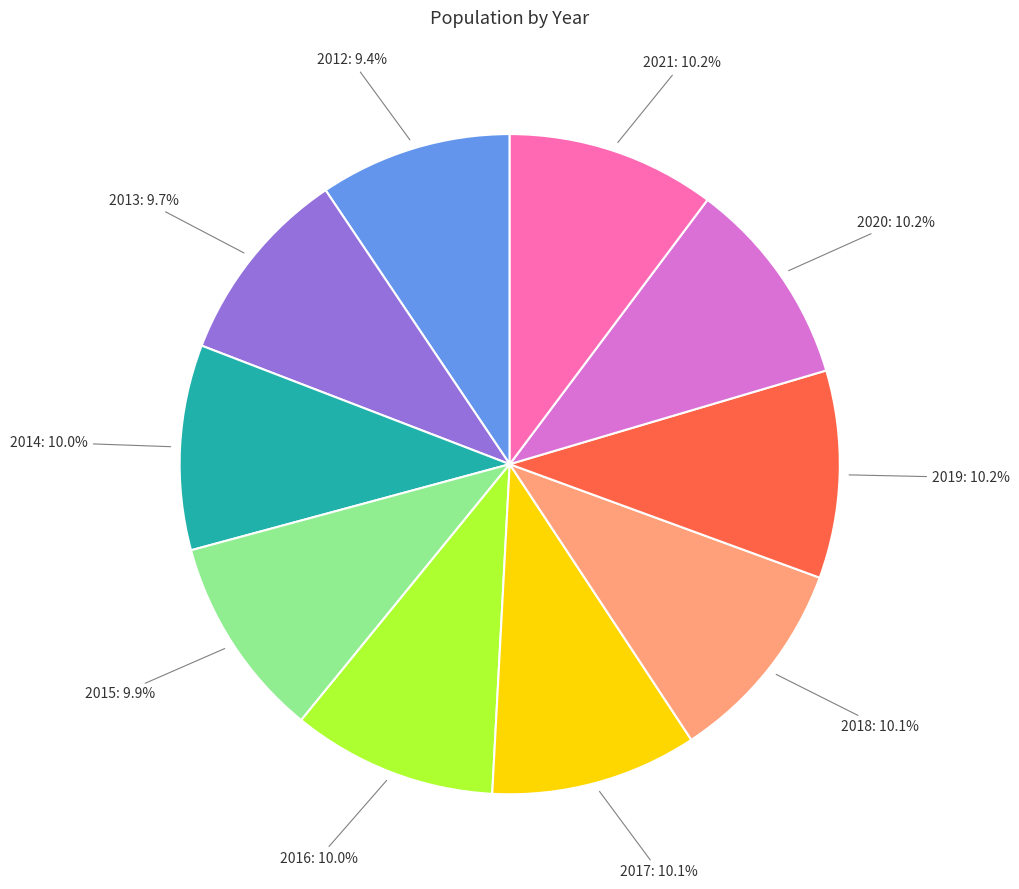

To the nearest percent, what portion does 2019 represent?

10%